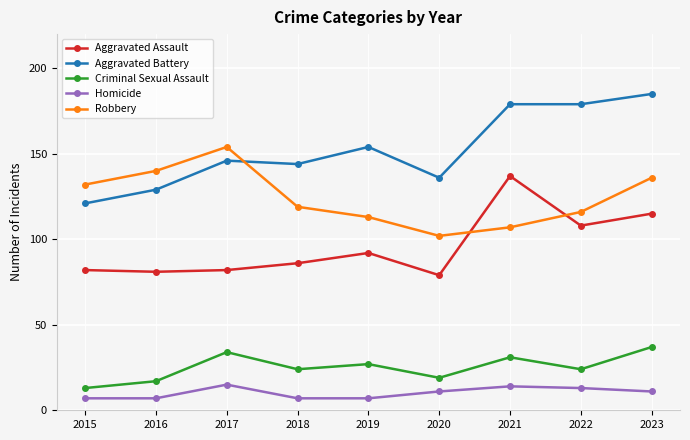

Count the number of data series in this chart.

5